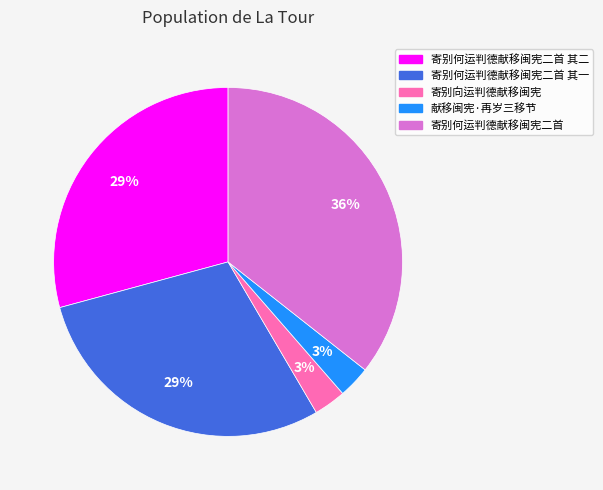

To the nearest percent, what is the difference between the largest and smallest slice percentages?

33%